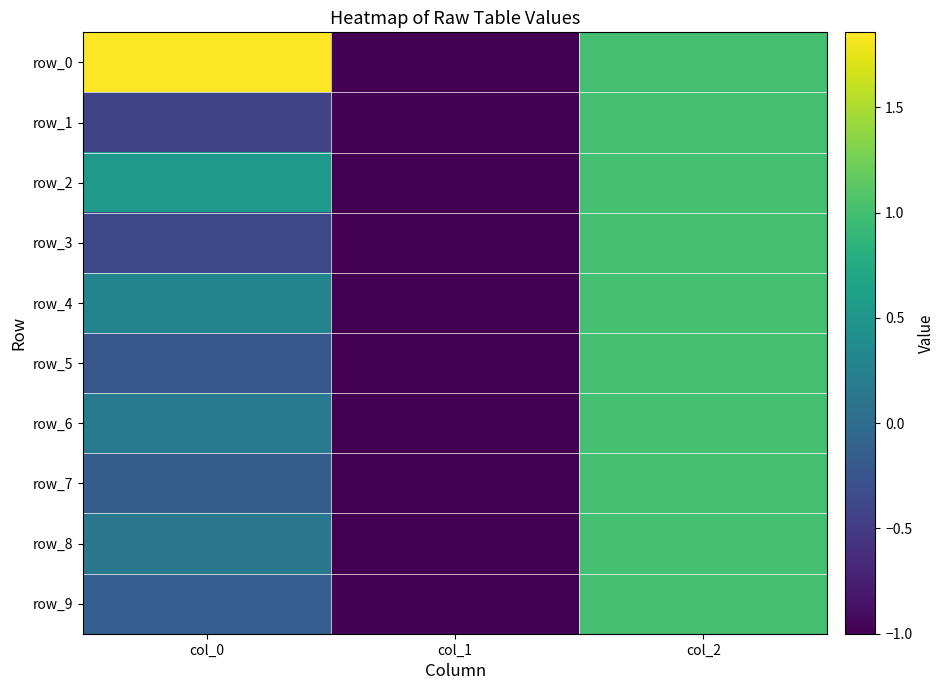

Count the number of categories in the chart.

3